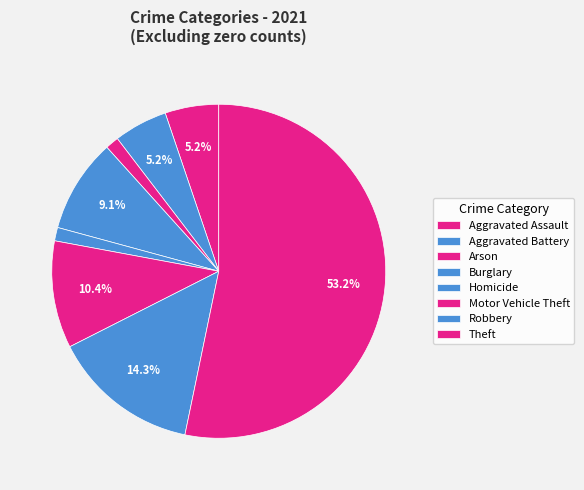

What percentage is the Motor Vehicle Theft slice, to the nearest percent?

10%